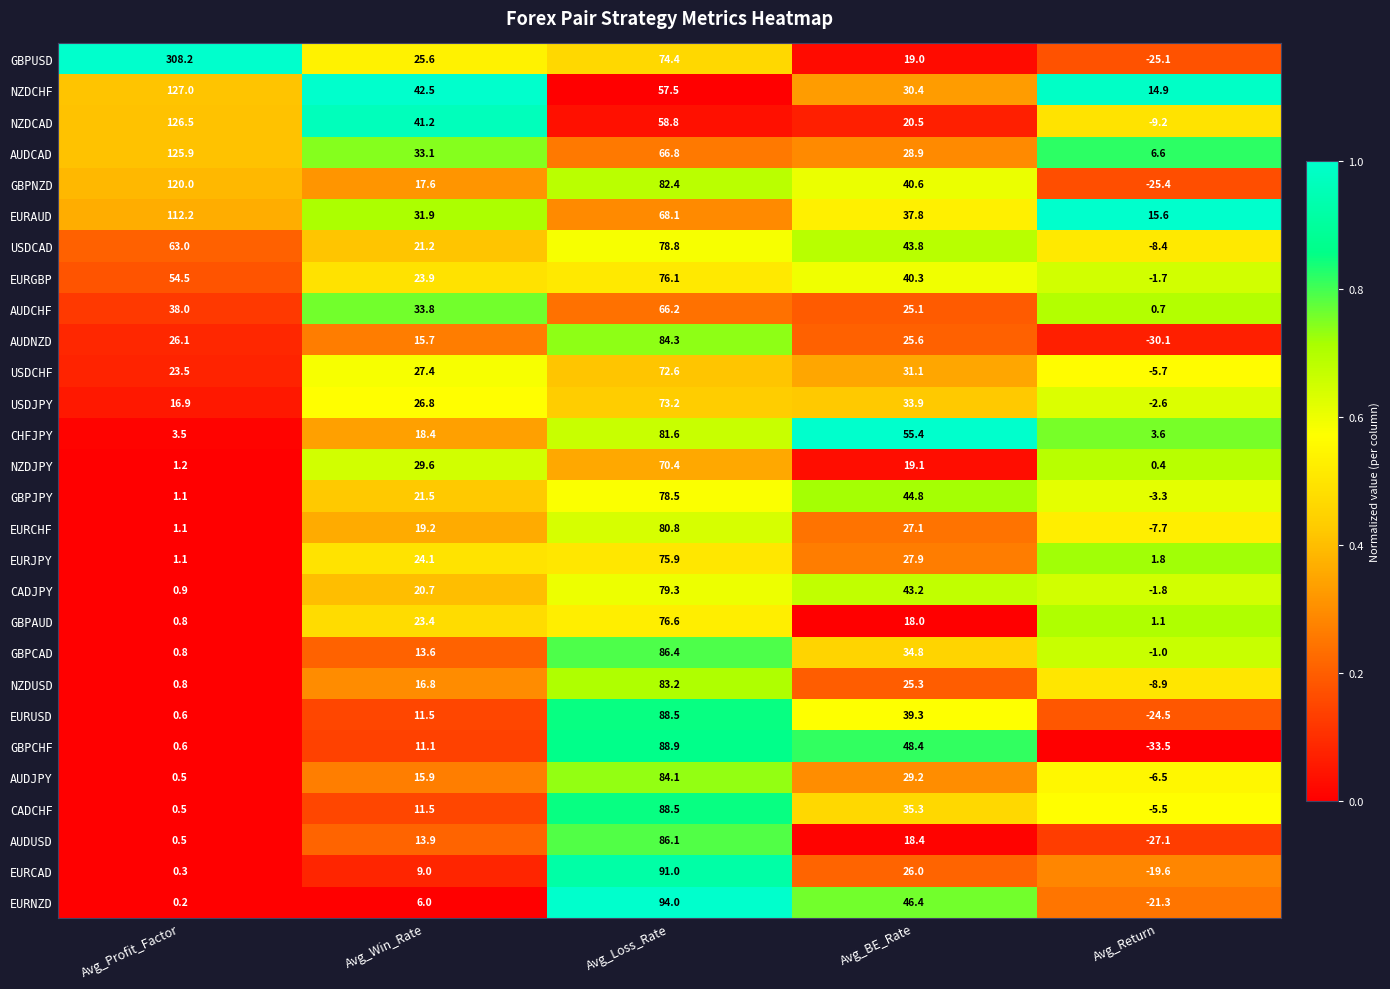

Between Avg_Loss_Rate and Avg_Return, which series saw the biggest shift?

GBPCHF